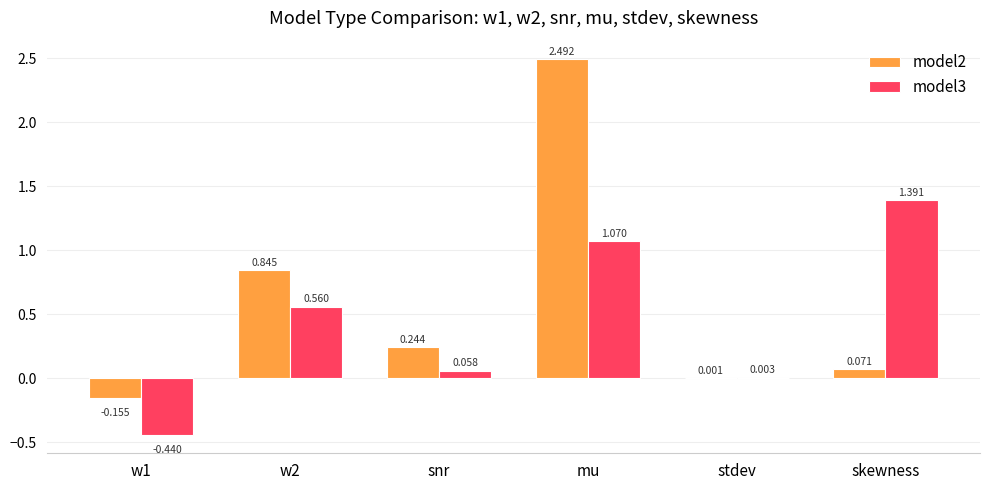

Which category has the highest value in the model3 series?

skewness